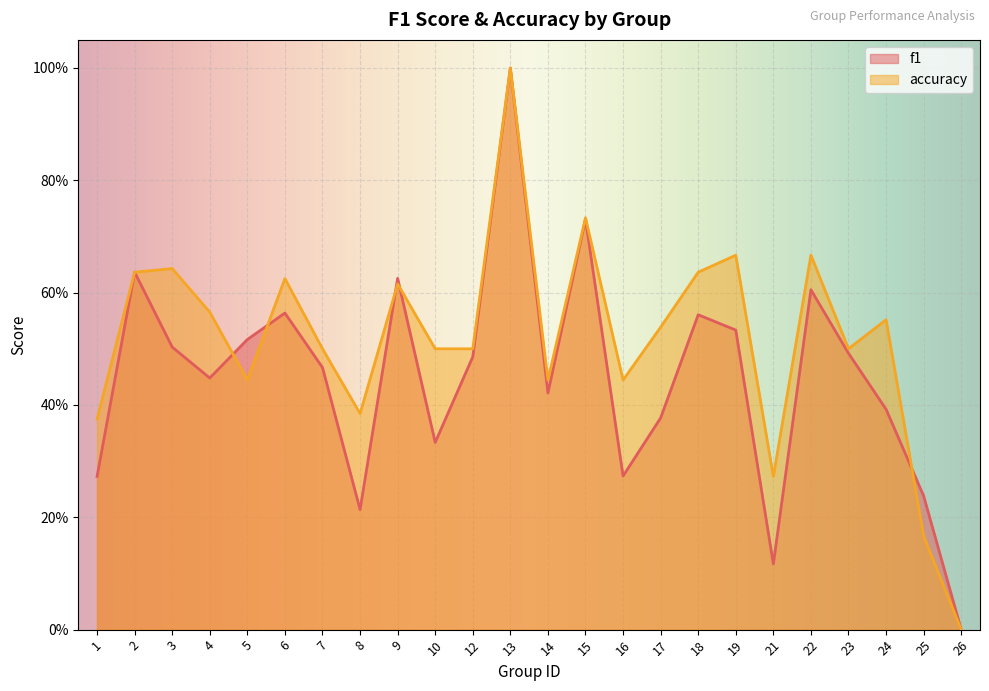

In f1, how many points are lower than both neighbors (excluding endpoints)?

6